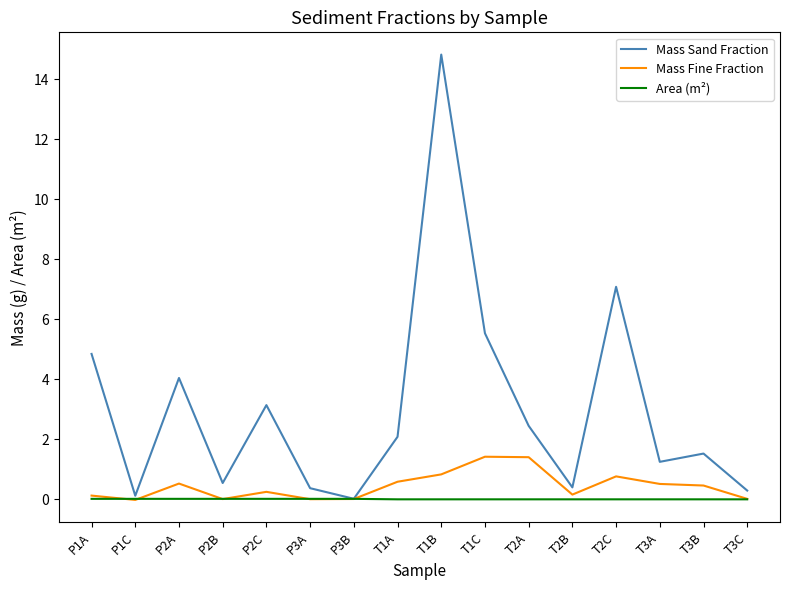

Which series changed the most between P2C and T1B?

Mass Sand Fraction